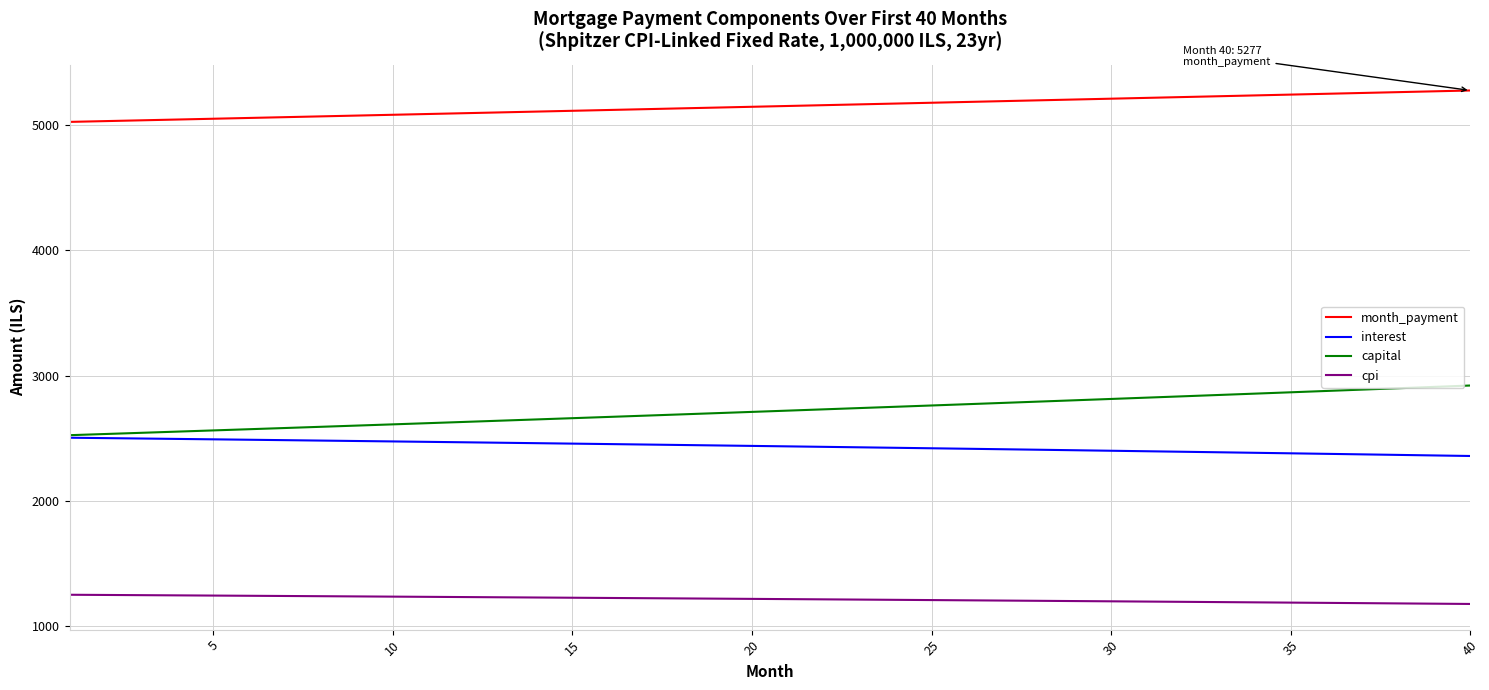

True or false: capital and month_payment intersect in this chart.

False